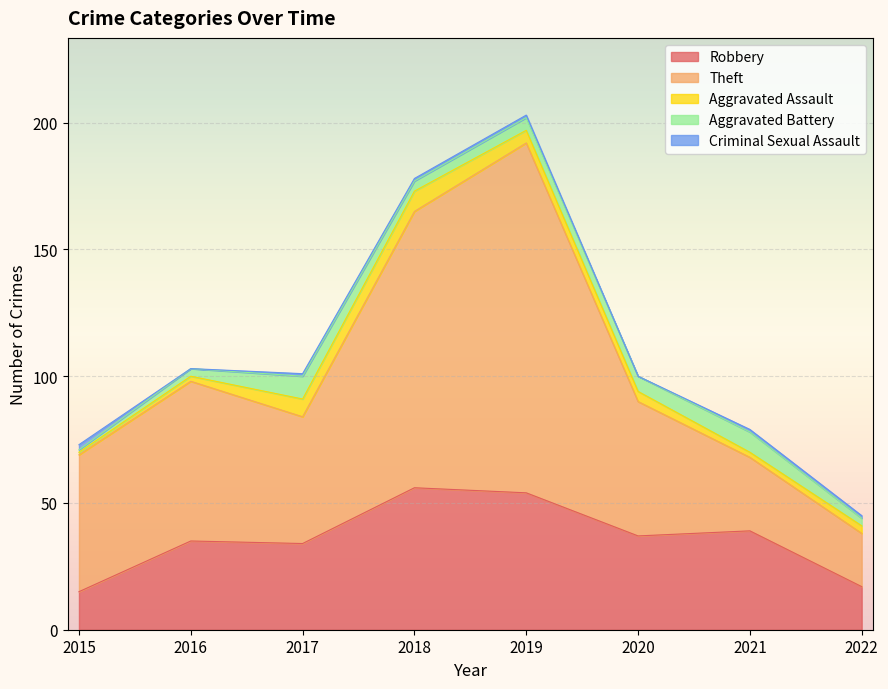

At 2016, list the series in order from largest to smallest.

Theft, Robbery, Aggravated Battery, Aggravated Assault, Criminal Sexual Assault